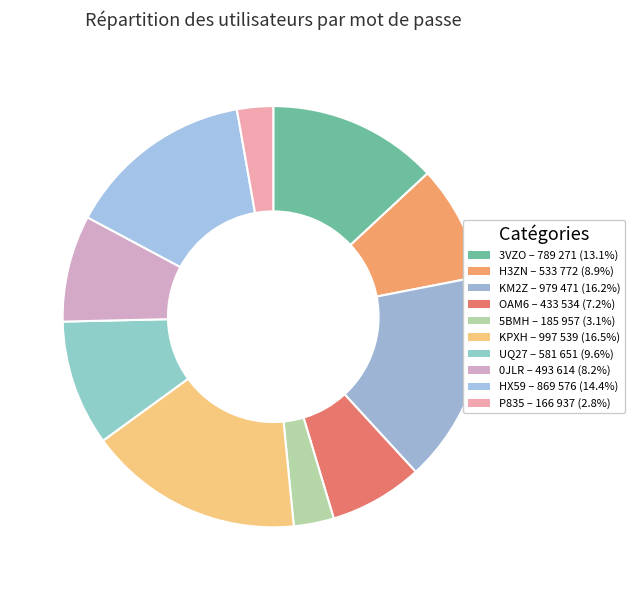

To the nearest percent, what percentage of the pie is P835?

3%